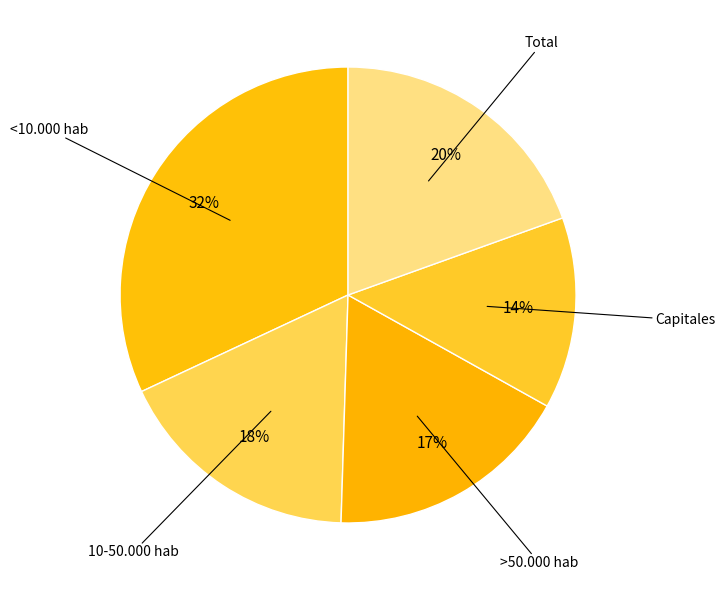

How many segments does this pie chart have?

5